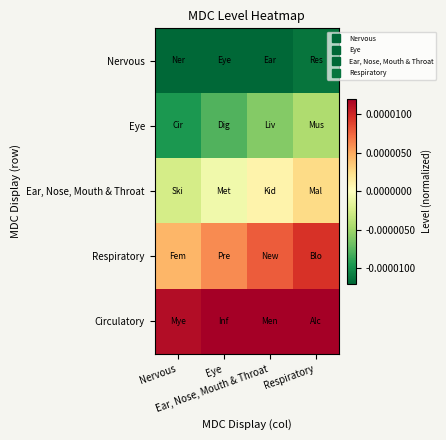

At which label does Ear, Nose, Mouth & Throat reach its minimum?

Nervous